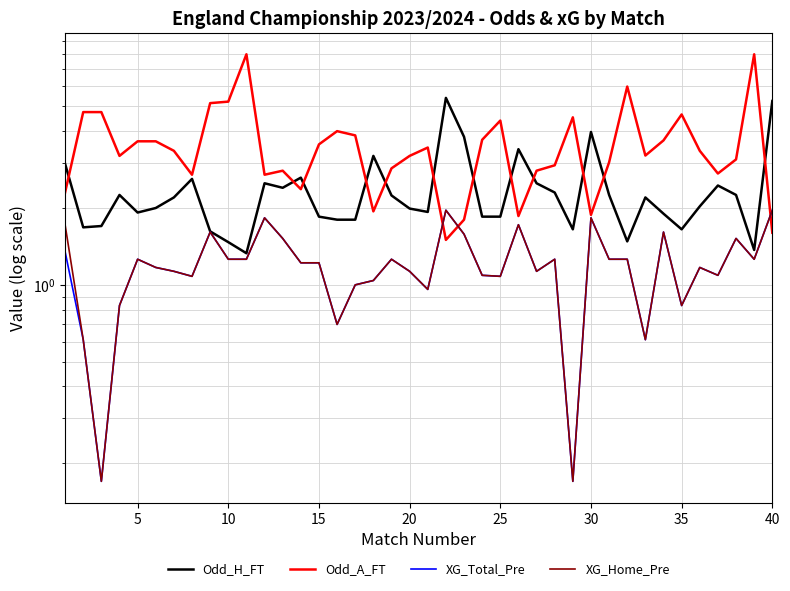

In XG_Home_Pre, how many points are lower than both neighbors (excluding endpoints)?

11